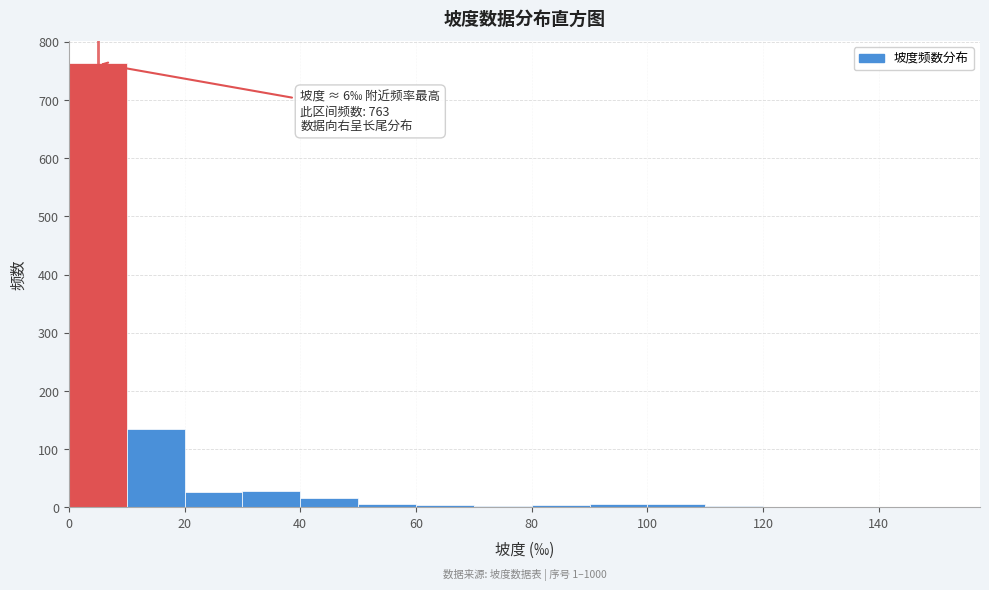

Over which range of the x-axis is the bar tallest?

0 to 10